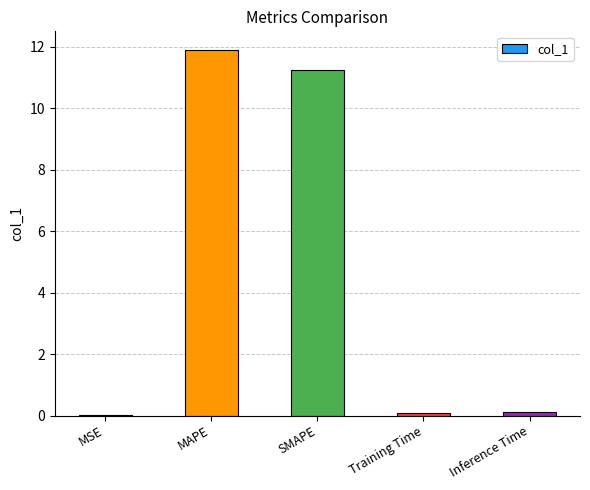

Is it true that the value at SMAPE is 14.7?

False